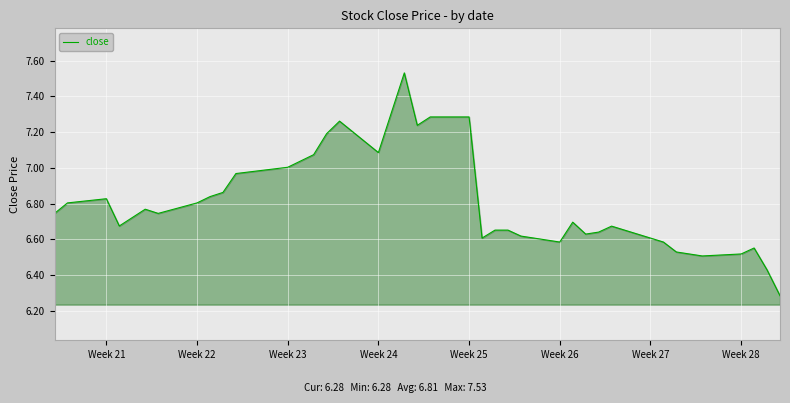

True or false: there are more than 2 points higher than both neighbors.

True